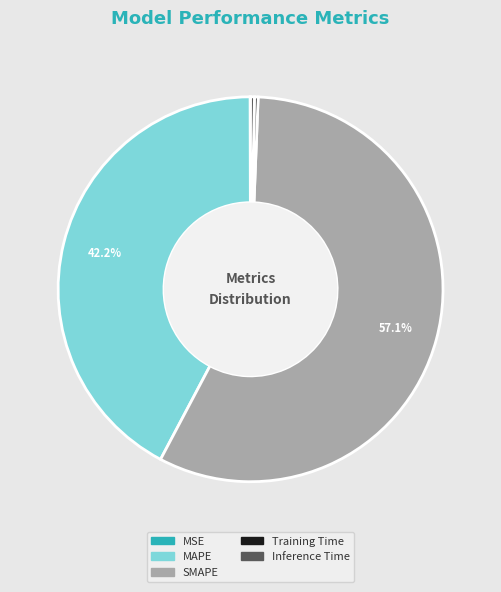

Is the sum of Inference Time and Training Time greater than half?

No